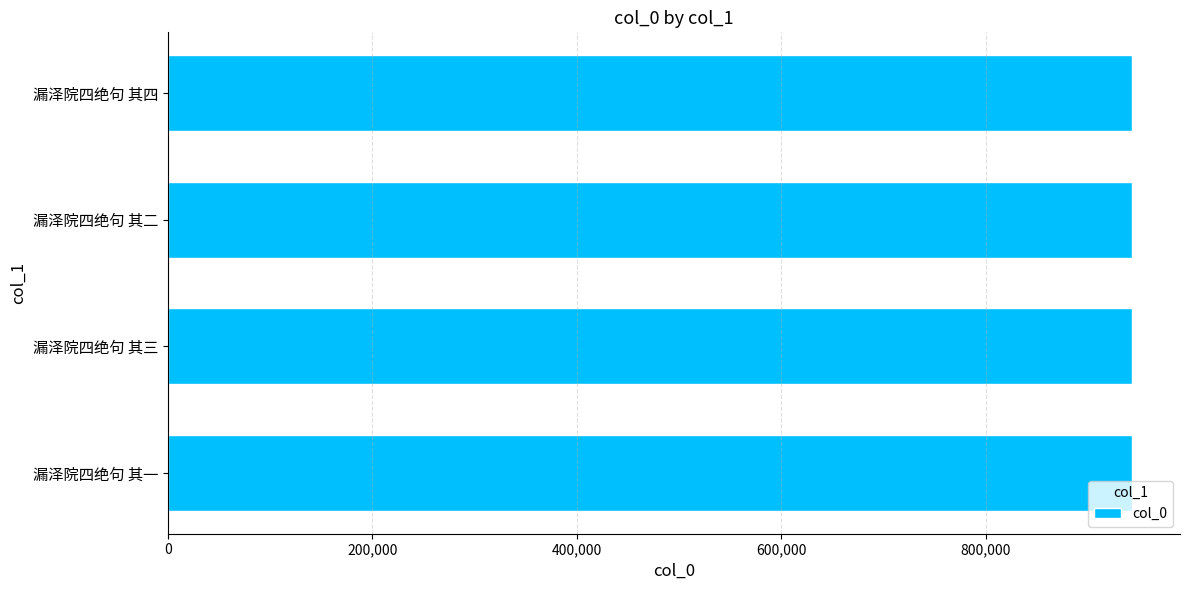

Is it true that the value at 漏泽院四绝句 其一 is 1557283?

False